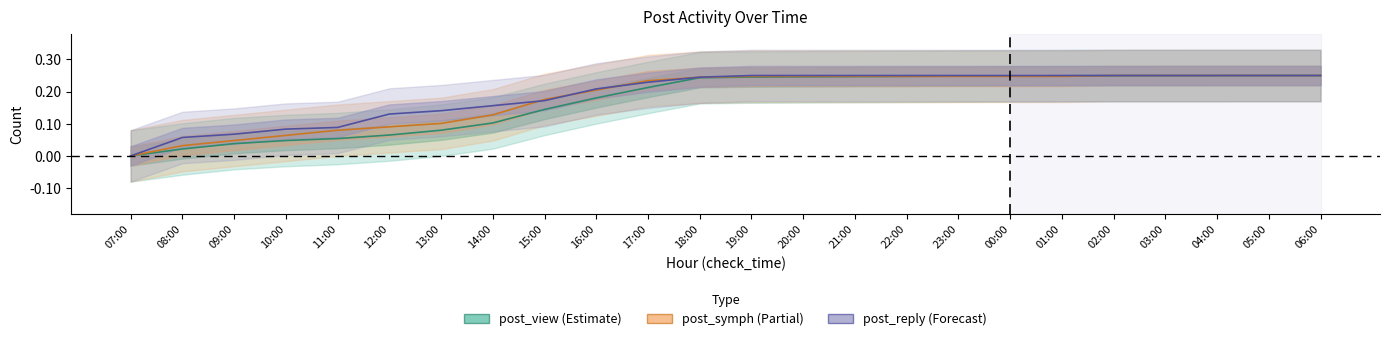

What position from the right is 10:00?

21